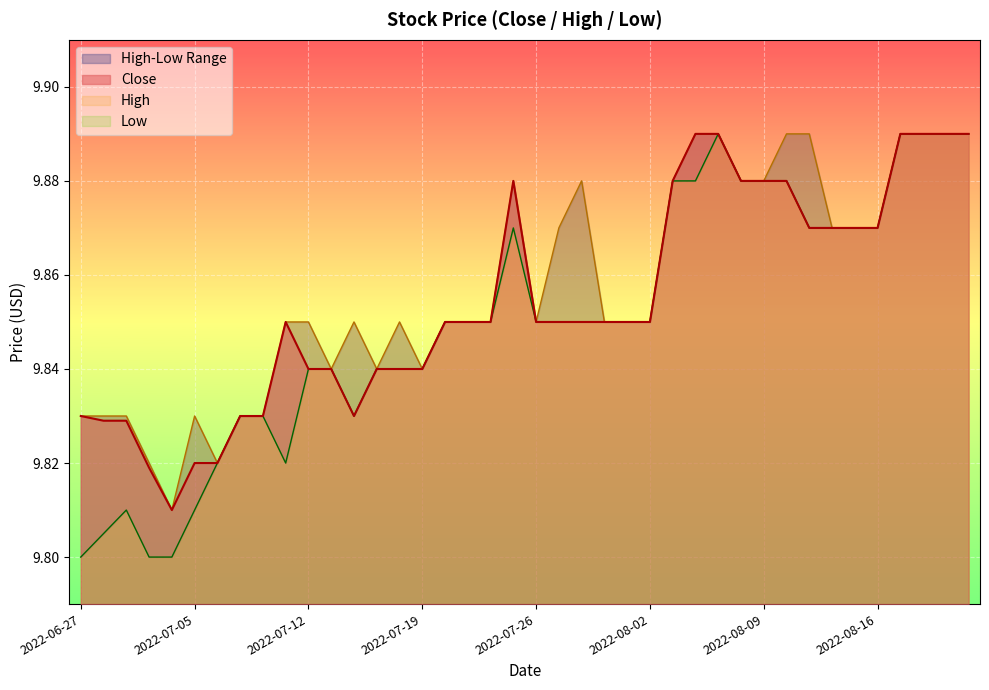

The value of Close at 2022-07-12 is 14.2. True or false?

False